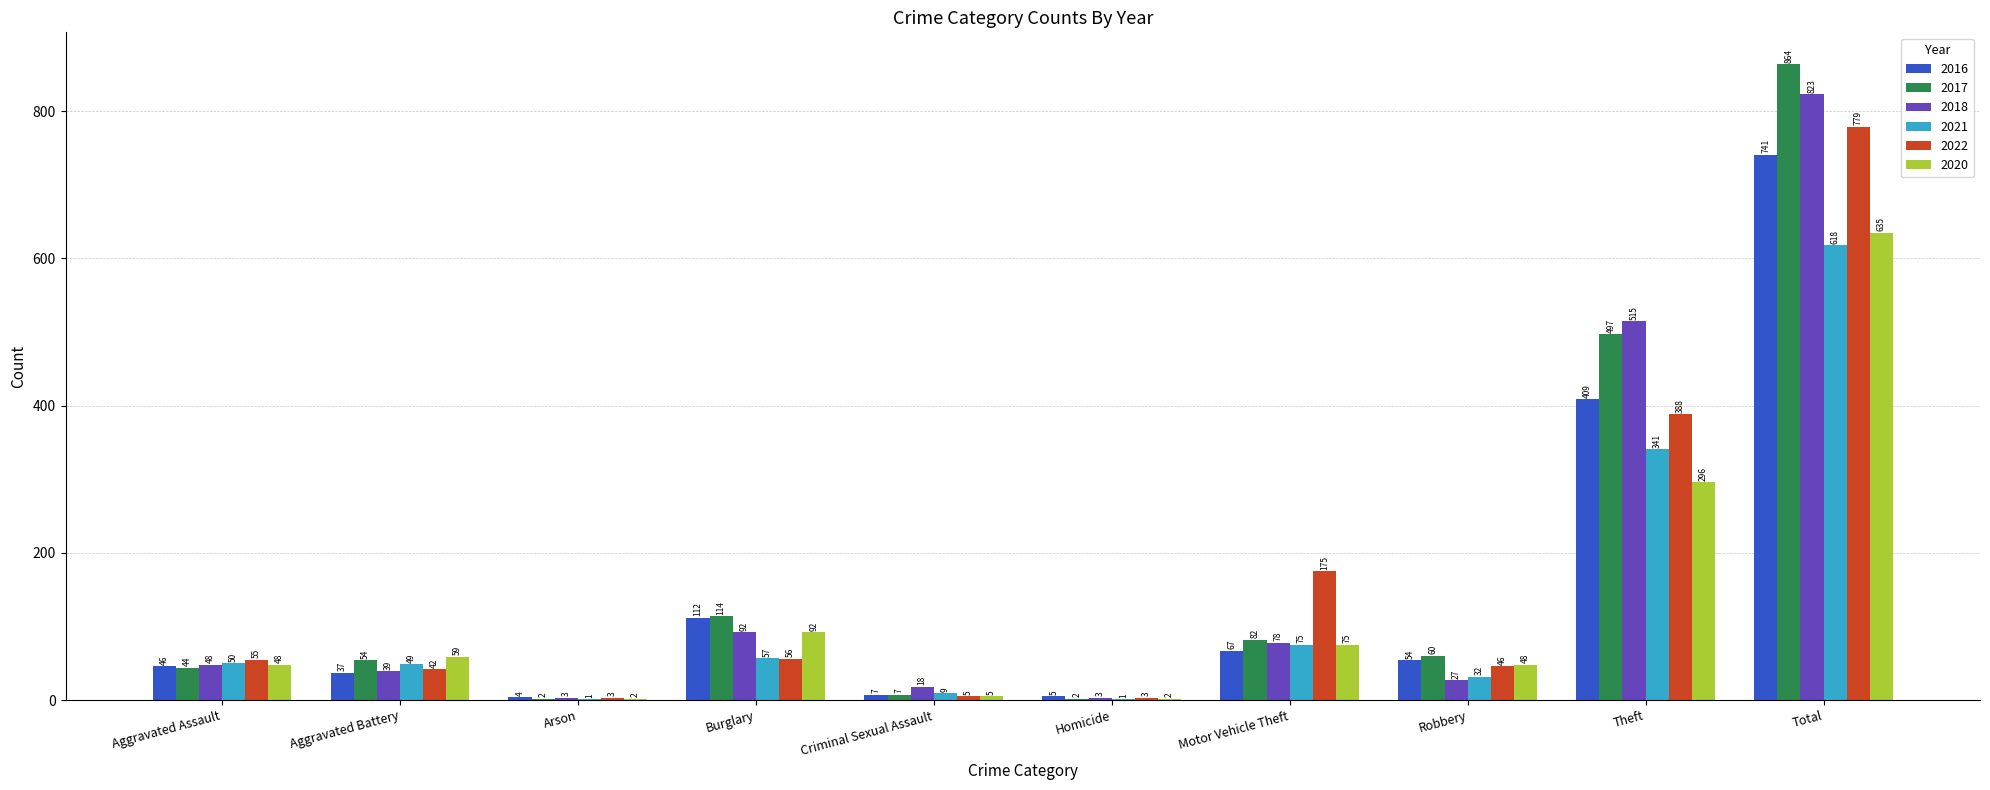

What is the total value across all series at Aggravated Battery?

280